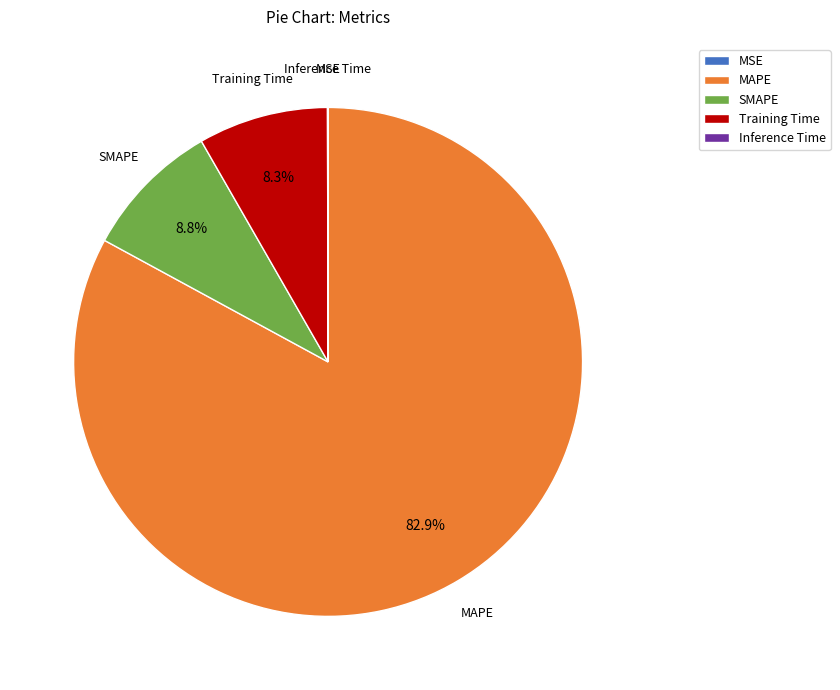

Is there any slice that represents more than half of the pie?

Yes